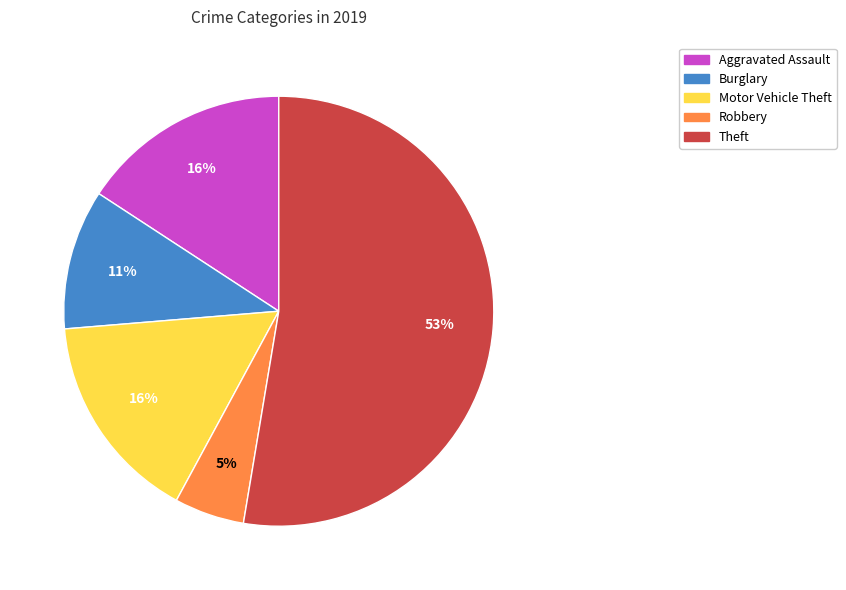

To the nearest percent, what is the average slice percentage?

20%